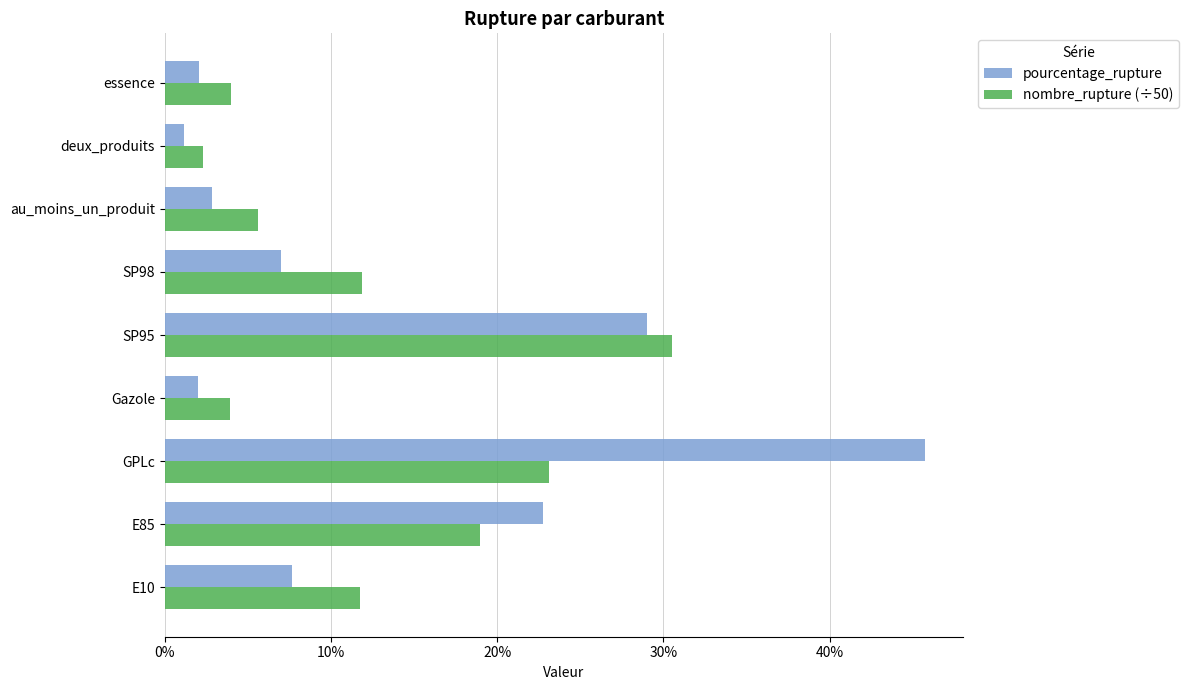

What are all the series names shown in the legend?

pourcentage_rupture, nombre_rupture (÷50)